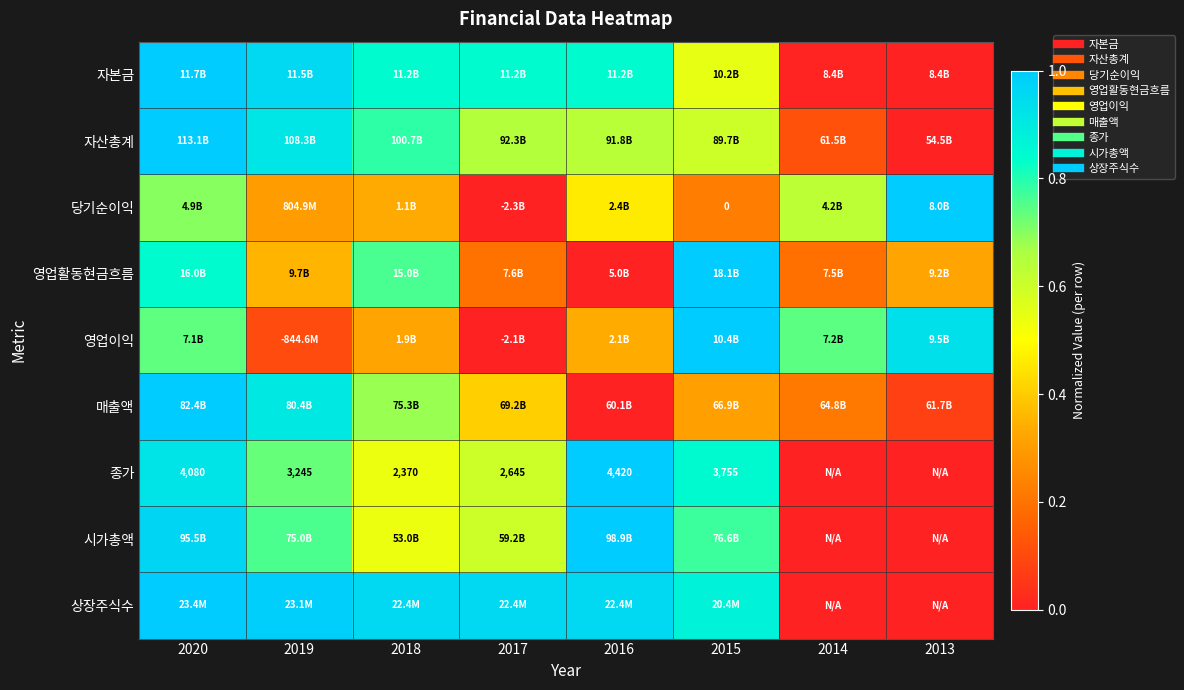

Which category has the highest value in the 자산총계 series?

2020